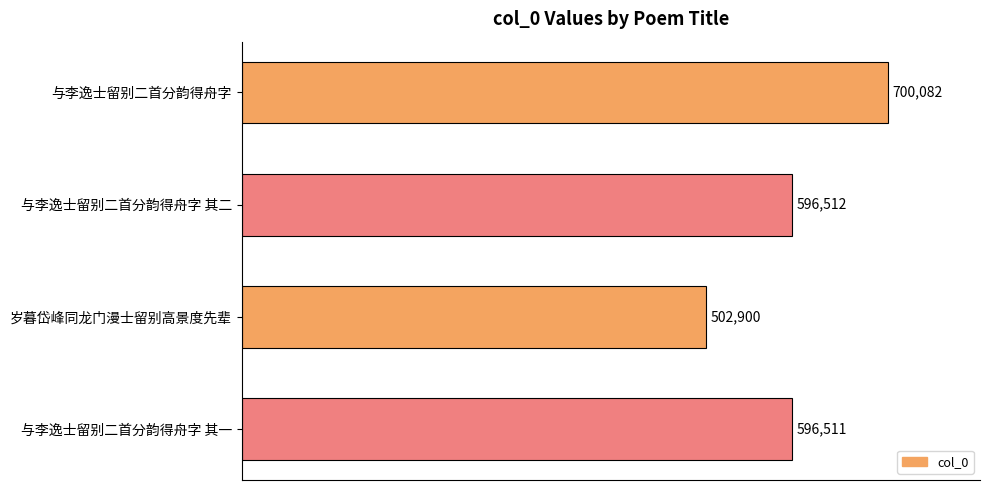

List the labels in order of value, largest first.

与李逸士留别二首分韵得舟字, 与李逸士留别二首分韵得舟字 其二, 与李逸士留别二首分韵得舟字 其一, 岁暮岱峰同龙门漫士留别高景度先辈